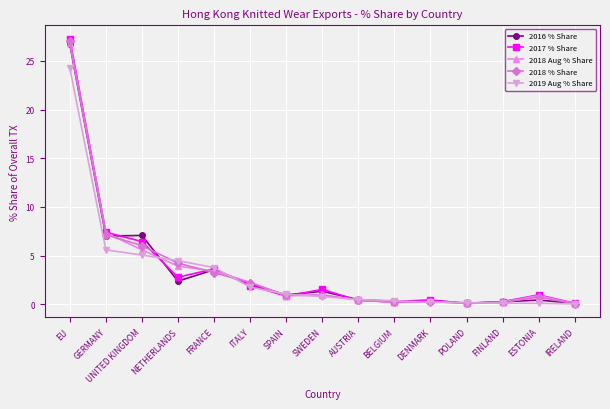

Is this an area chart (filled region under the line)?

No